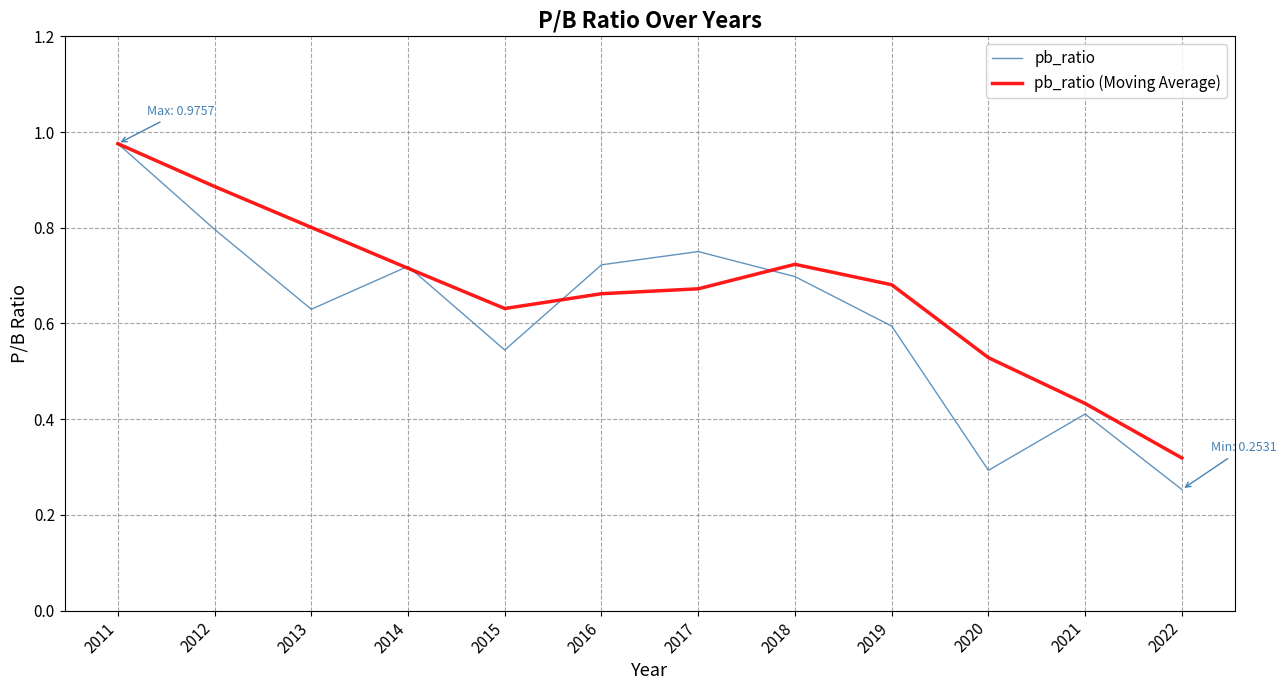

True or false: pb_ratio (Moving Average) has a value of 0.8 at 2013.

True